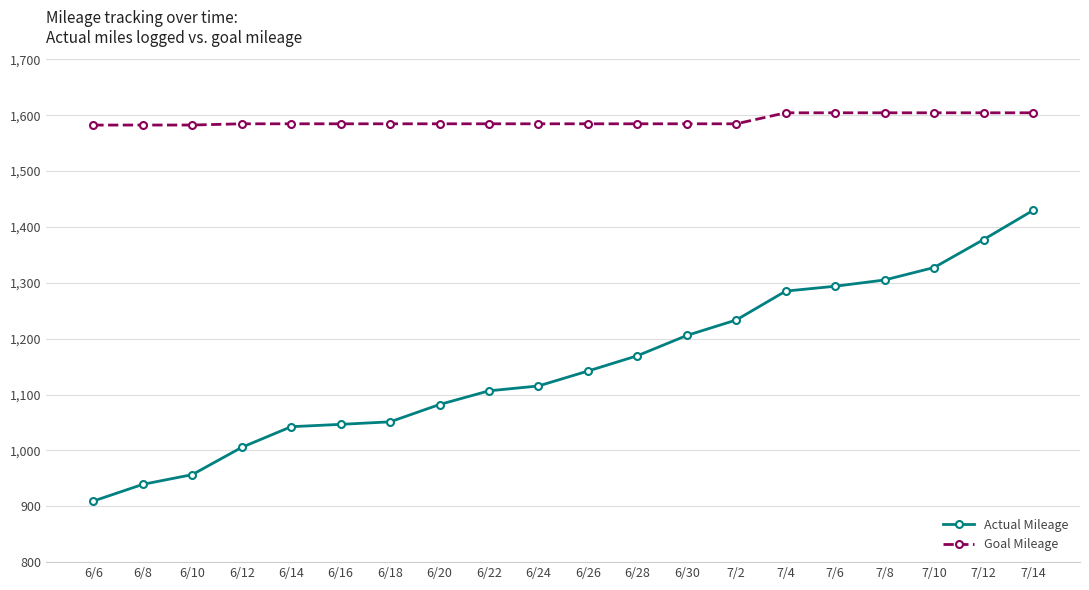

True or false: Actual Mileage and Goal Mileage cross at least once.

False